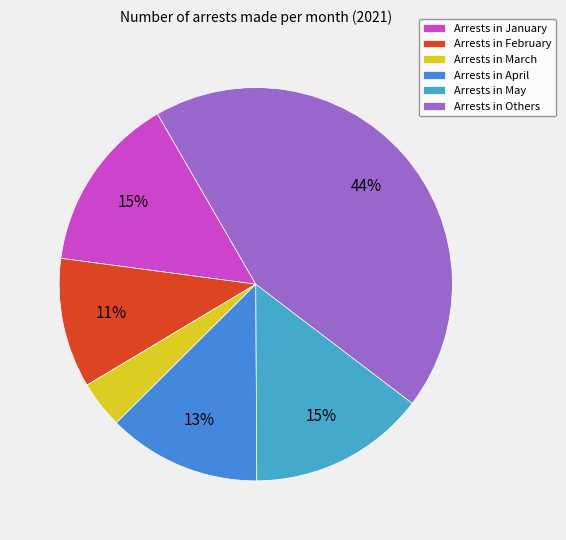

How many segments does this pie chart have?

6